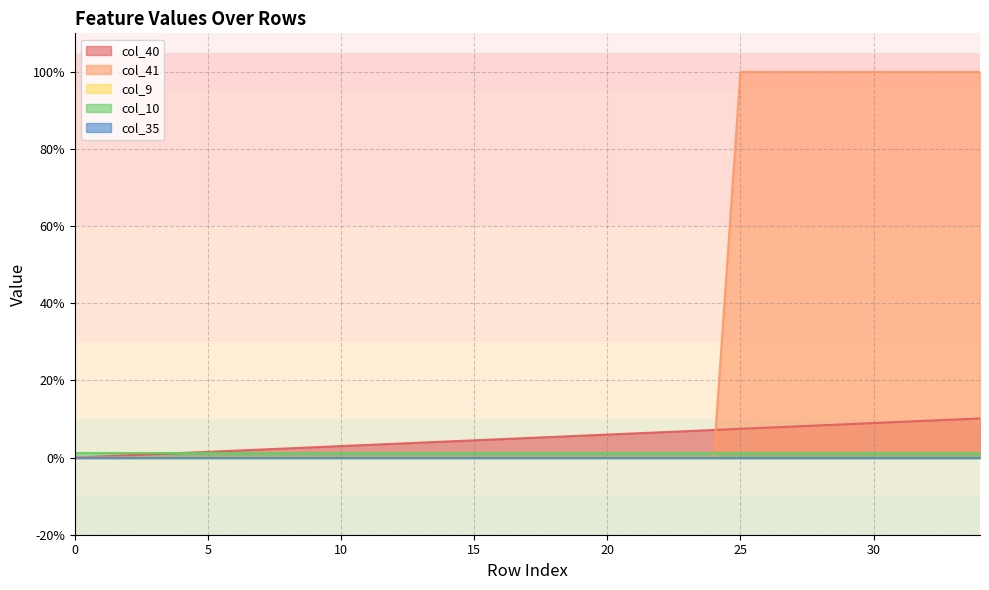

At how many categories does at least one series exceed 0?

35